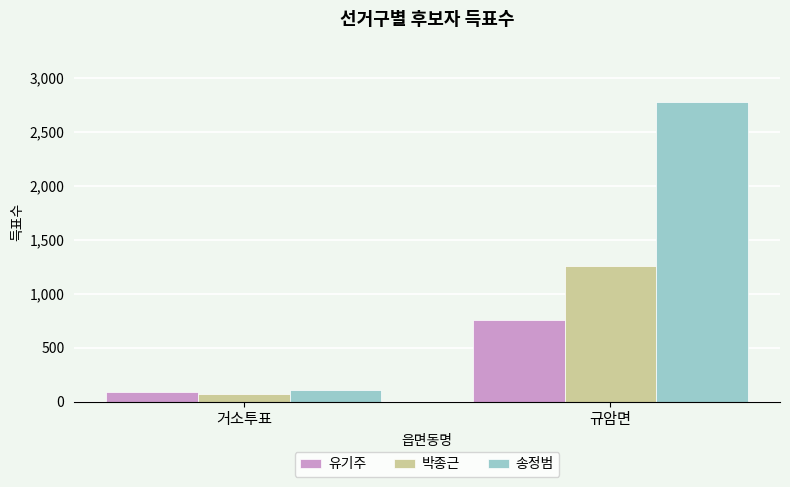

What is the highest value of the 송정범 series?

2779